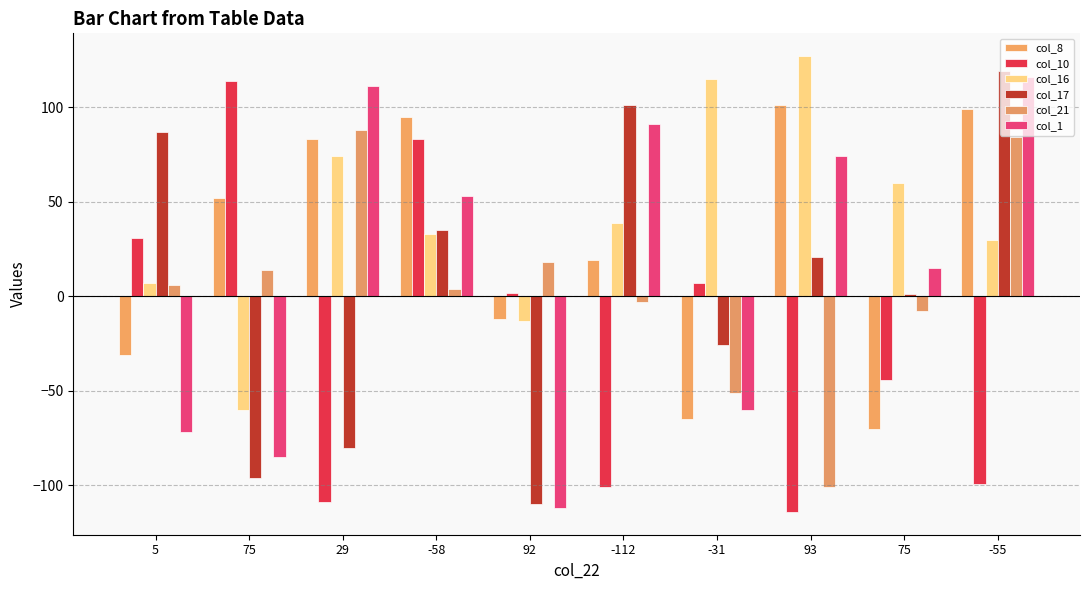

How many groups of bars are there?

10